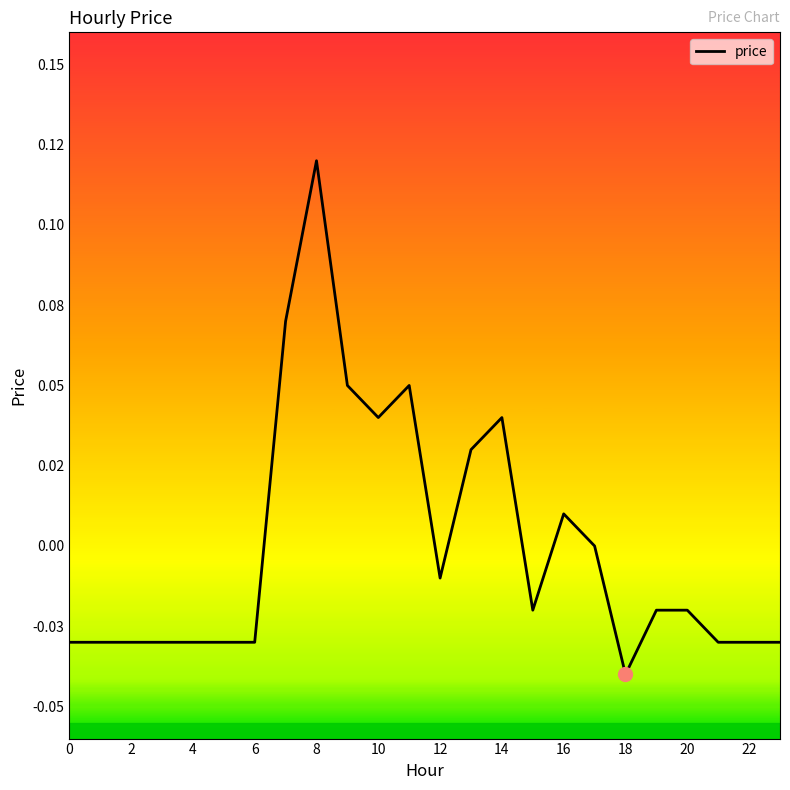

Does the chart have visible grid lines?

No